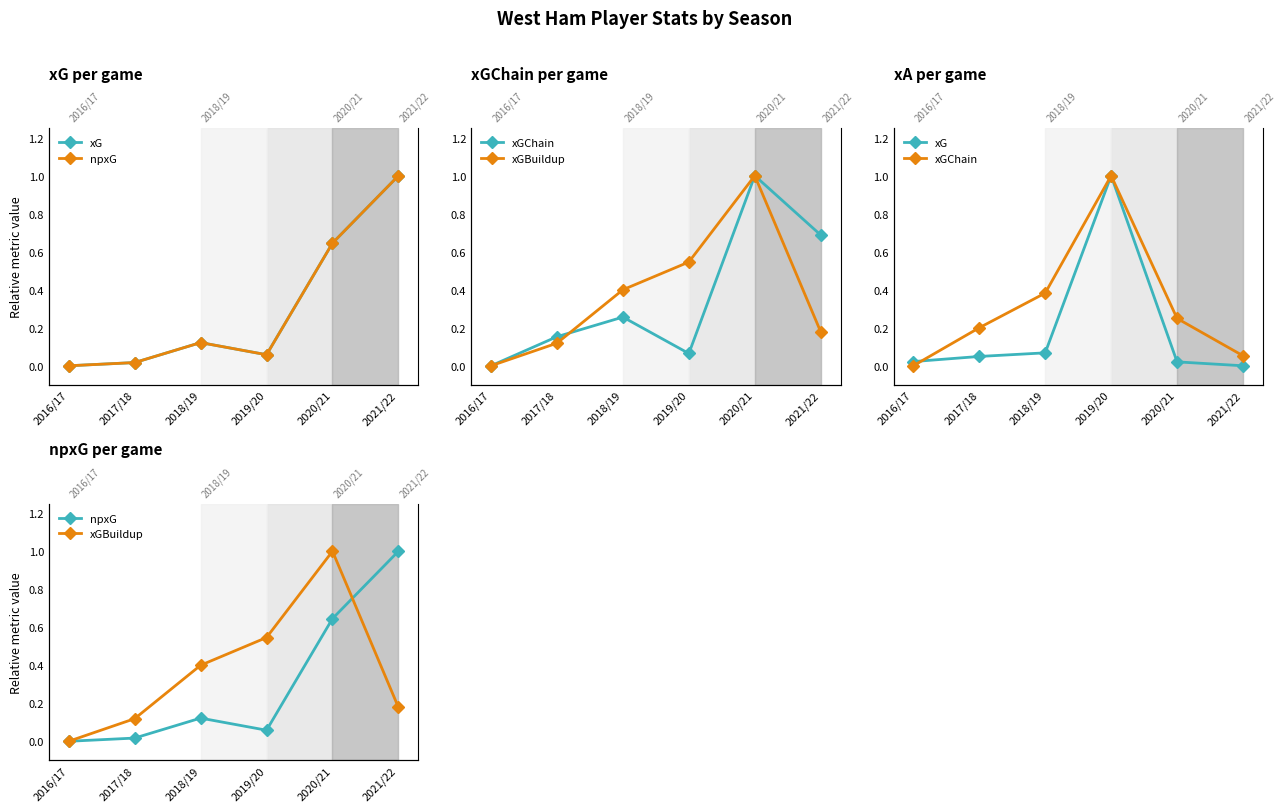

How many values in the xGChain series exceed 0?

5